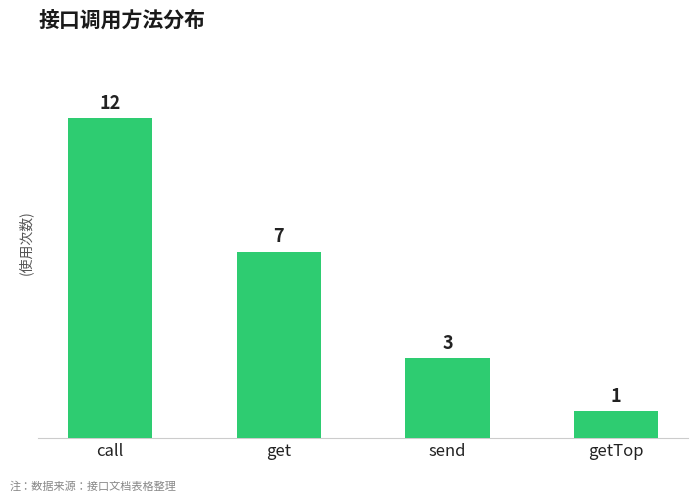

What is the difference between the maximum and minimum values?

11